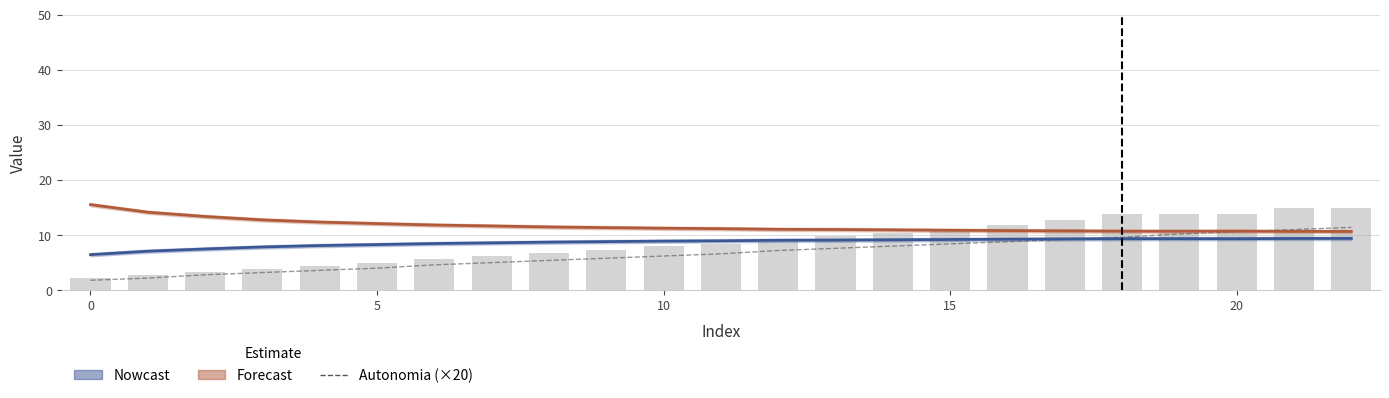

At which label does Autonomia Projetada [h] (×20) first exceed 6?

10